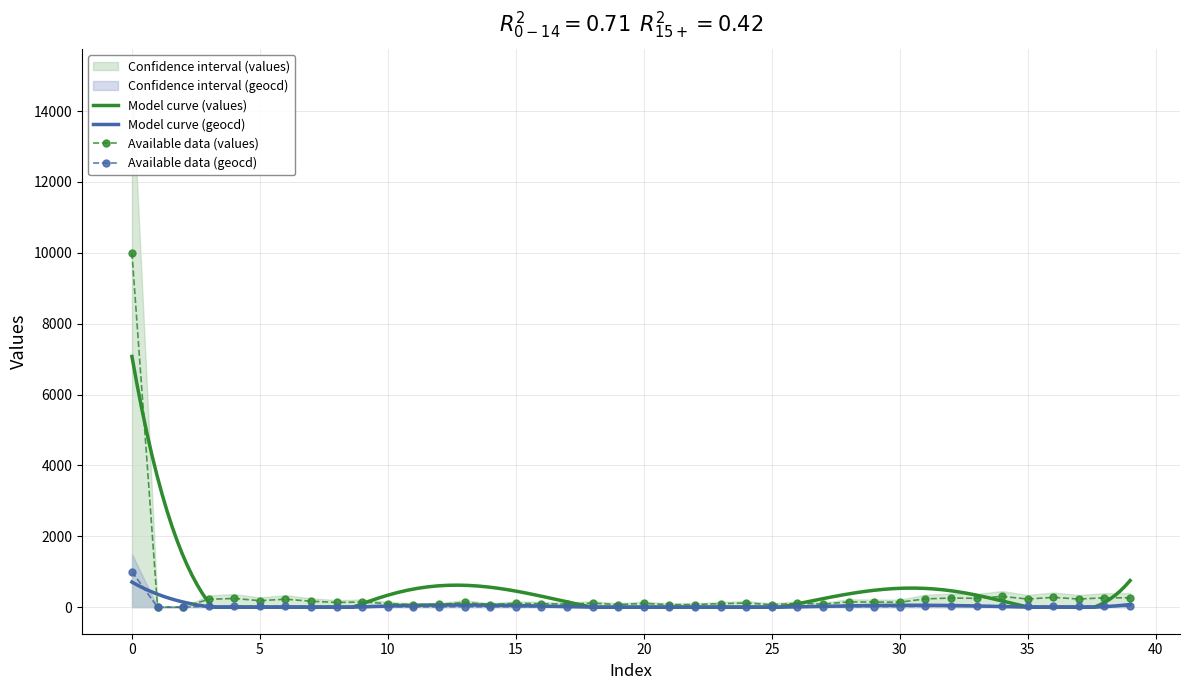

Reading right to left, transcribe all the data shown in this chart.

values: 264.0	264.0	229.0	276.0	229.0	303.0	249.0	257.0	233.0	140.0	144.0	147.0	85.0	109.0	70.0	116.0	97.0	73.0	70.0	105.0	73.0	112.0	85.0	97.0	109.0	73.0	132.0	77.0	70.0	101.0	144.0	132.0	167.0	225.0	183.0	245.0	221.0	0.0	0.0	10000.0
geocd: 26.5	26.5	23.0	27.6	23.0	30.4	24.9	25.7	23.4	14.0	14.4	14.8	8.6	10.9	7.0	11.7	9.7	7.4	7.0	10.5	7.4	11.3	8.6	9.7	10.9	7.4	13.2	7.8	7.0	10.1	14.4	13.2	16.7	22.6	18.3	24.5	22.2	0.0	0.0	1000.0